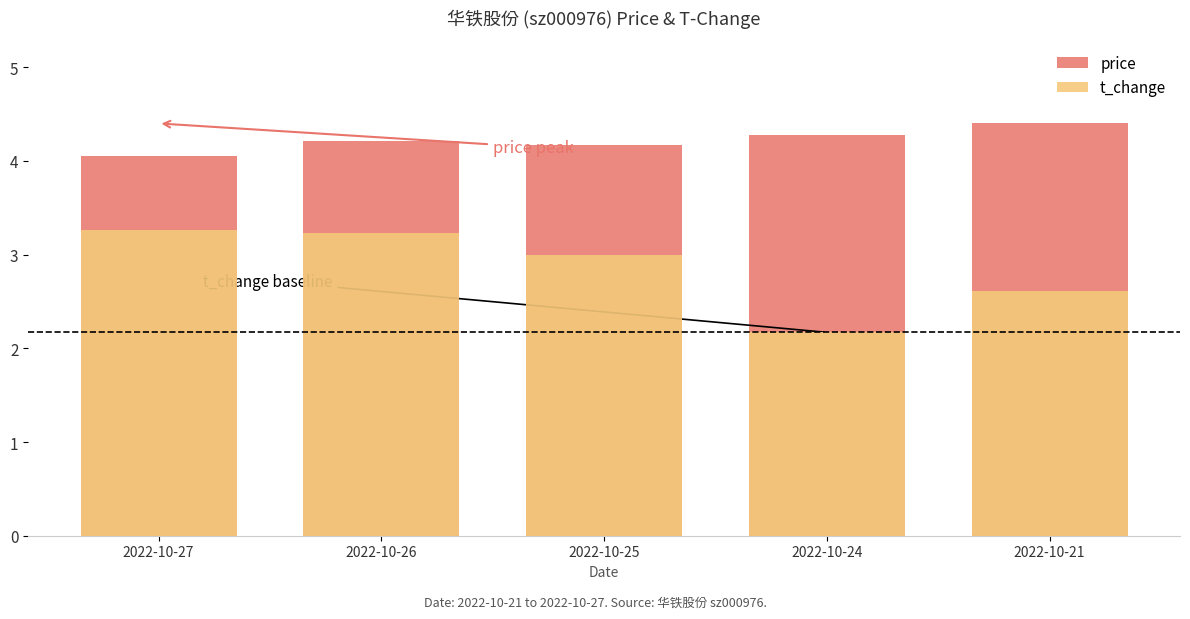

How many data points does each series have?

5